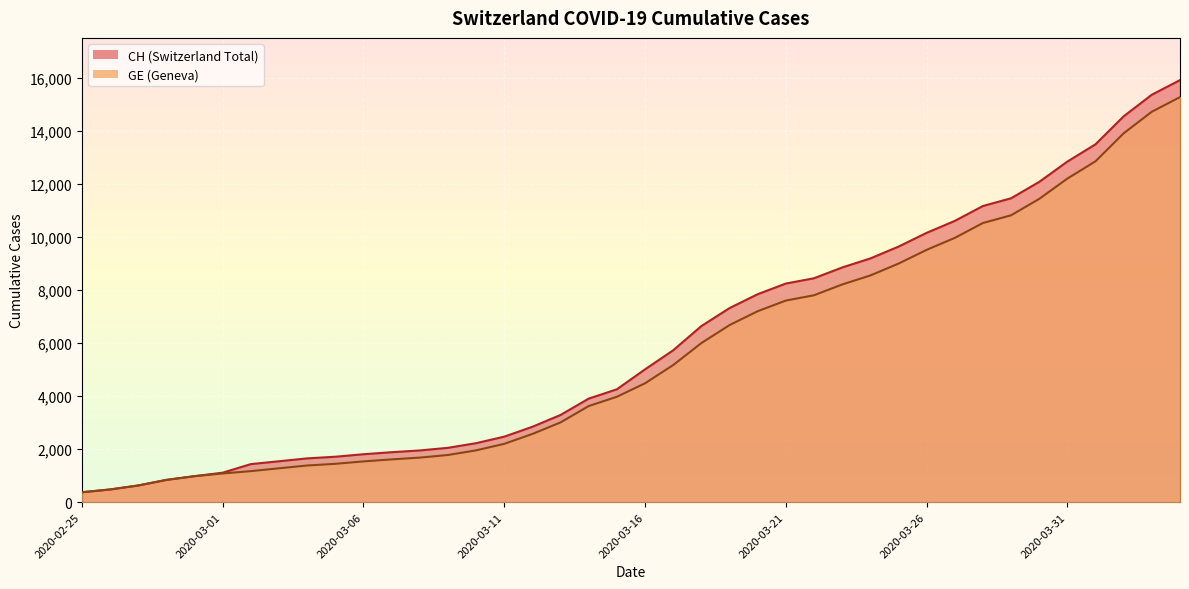

True or false: CH has a value of 1113 at 2020-03-01.

True